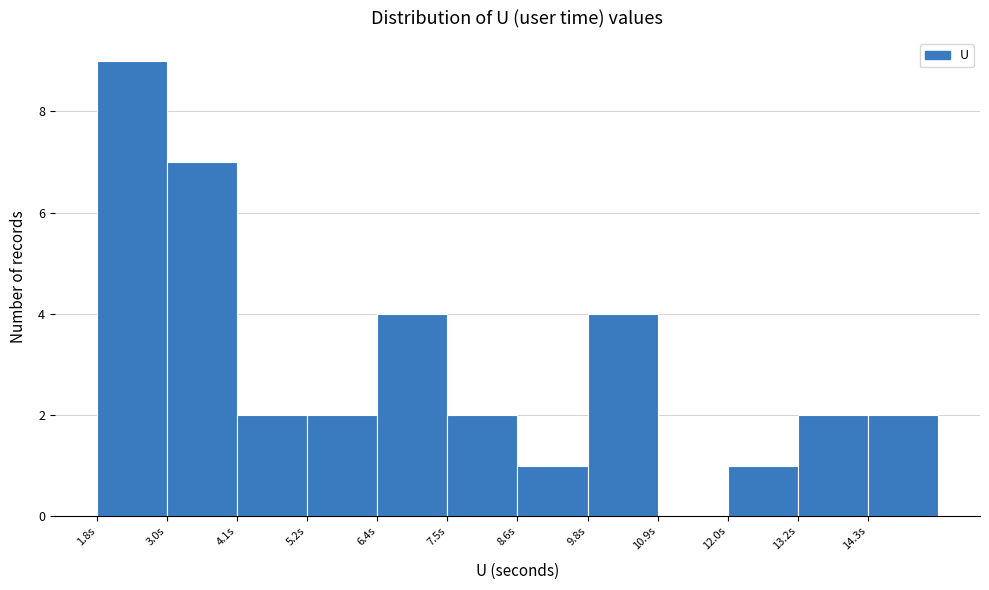

Reading left to right, list every bar in this chart as the range it spans on the x-axis followed by its height. Neither the bar edges nor the heights are printed on the chart, so give them approximately, as read against the axes.

1.8 to 3.0: 9
3.0 to 4.0: 7
4.0 to 5.2: 2
5.2 to 6.4: 2
6.4 to 7.4: 4
7.4 to 8.6: 2
8.6 to 9.8: 1
9.8 to 11.0: 4
11.0 to 12.0: 0
12.0 to 13.2: 1
13.2 to 14.4: 2
14.4 to 15.4: 2